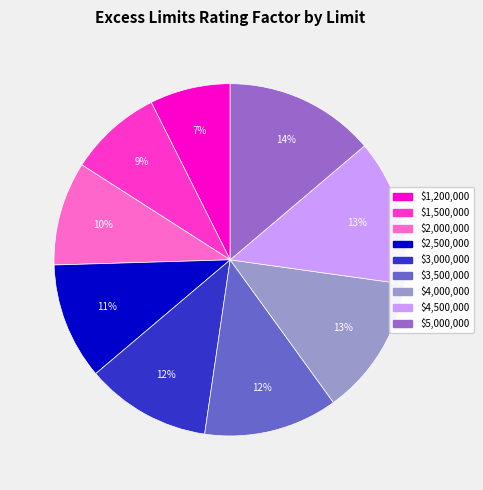

What is the smallest slice in the pie chart?

$1,200,000